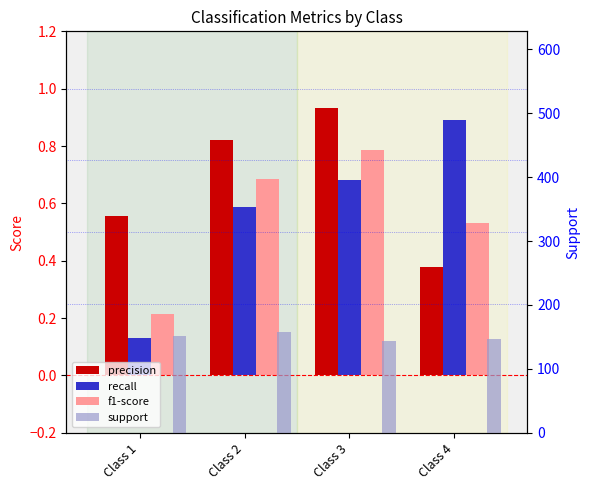

What is the sum of the support values at Class 3 and Class 4?

291.0